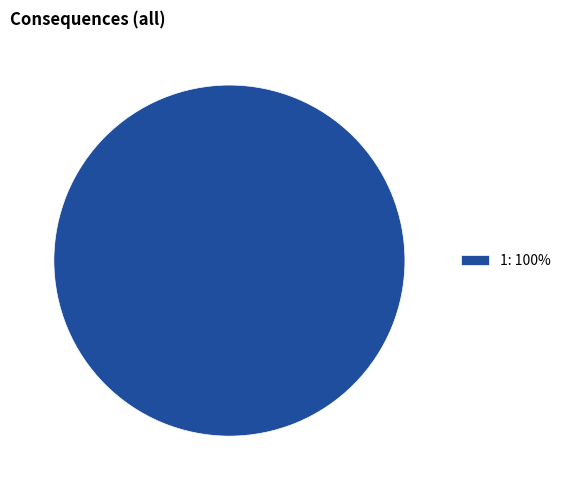

The 1: 100% slice represents 100% of the pie. True or false?

True